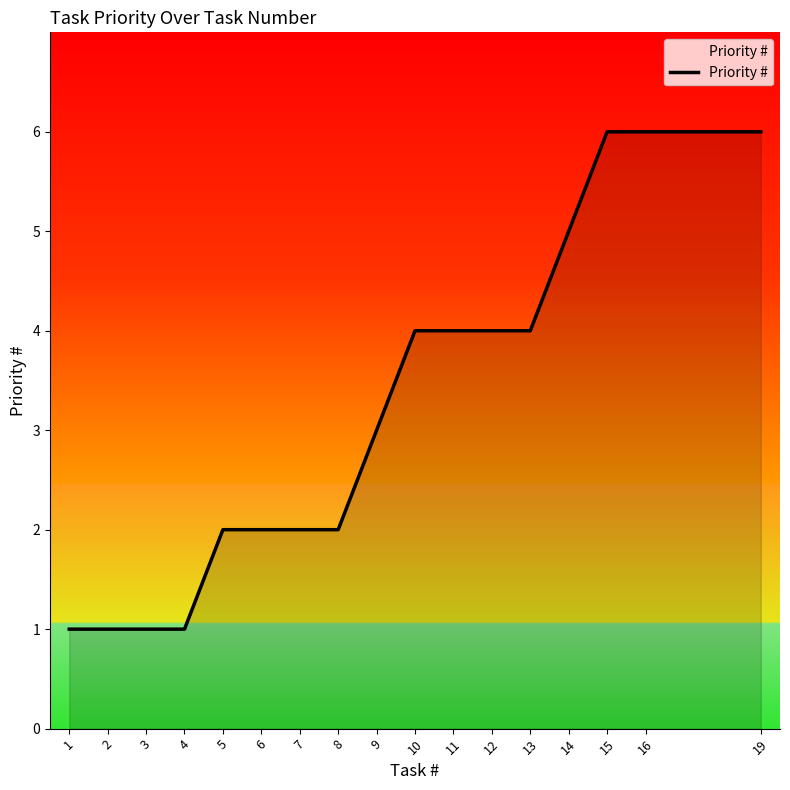

What is the average value?

3